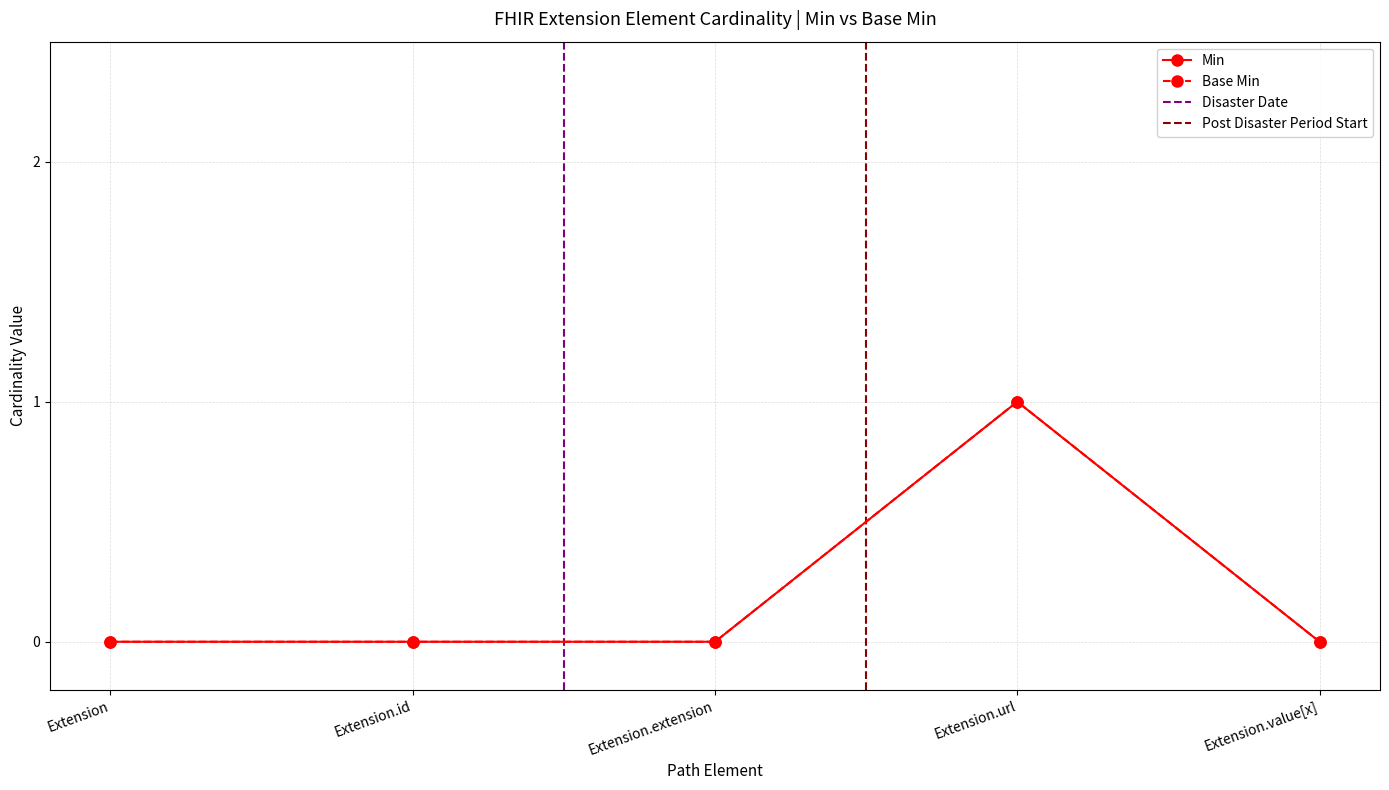

Between Extension.extension and Extension.url, which is larger?

Extension.url